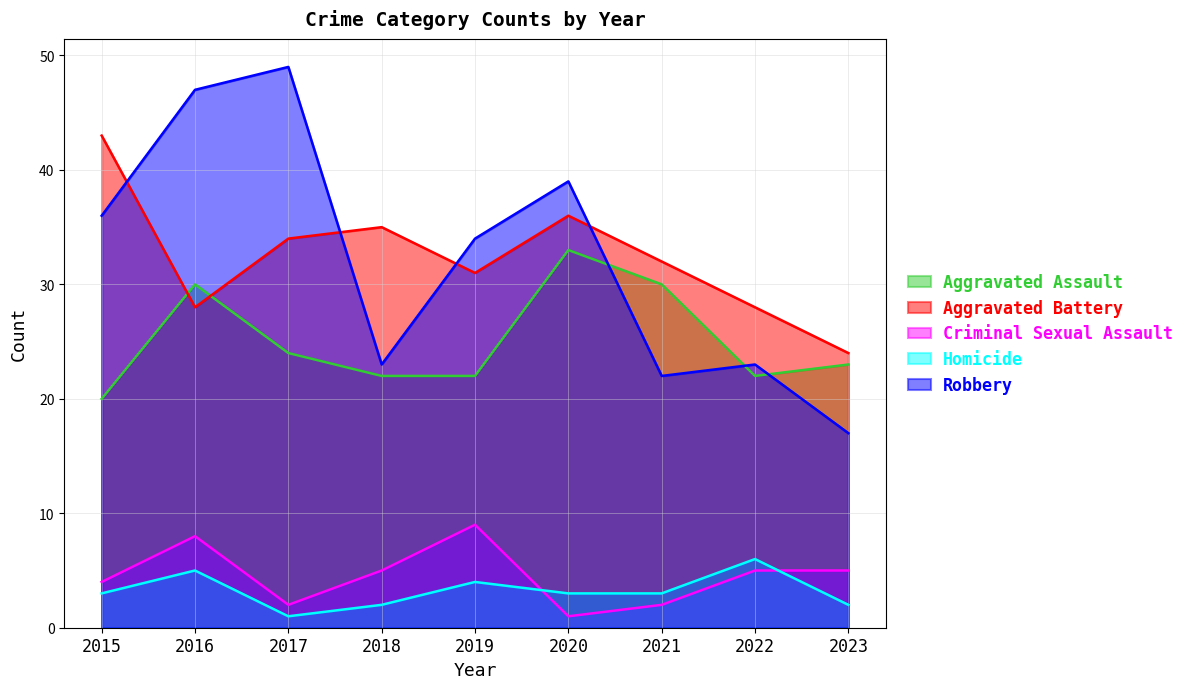

The Homicide series shows 3 at 2023. True or false?

False